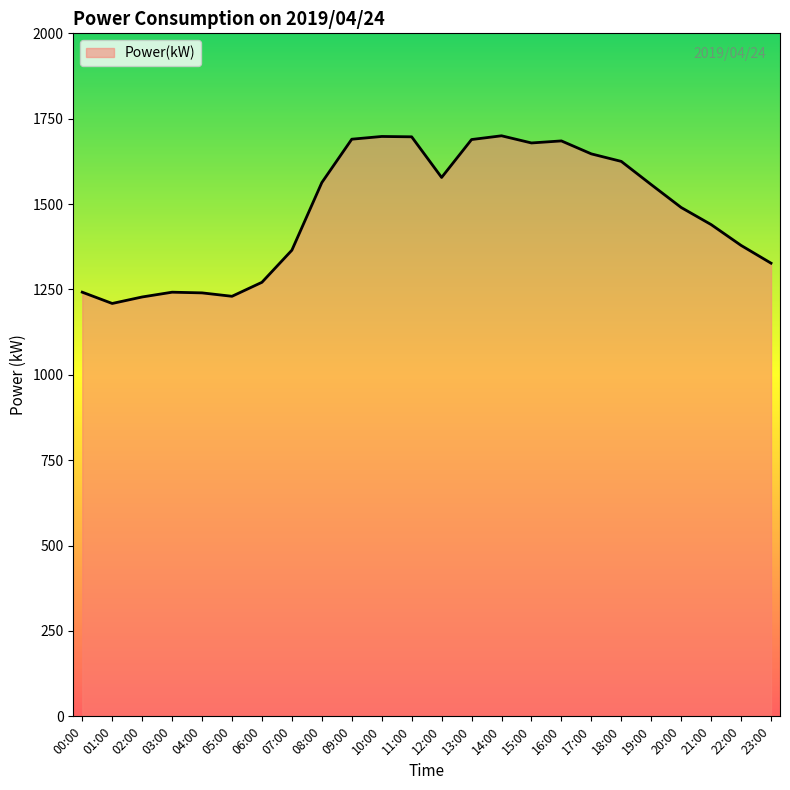

At which label does the data first exceed 1557?

08:00